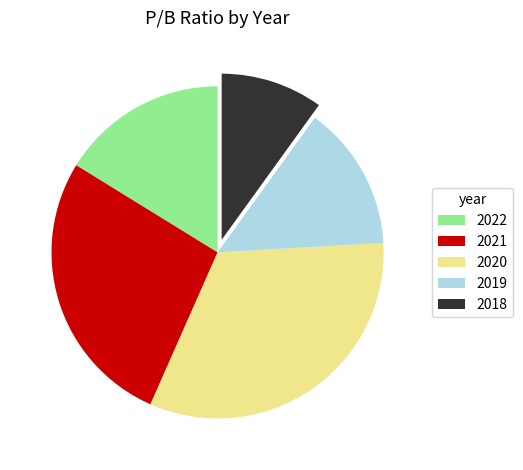

Which slice is the largest?

2020